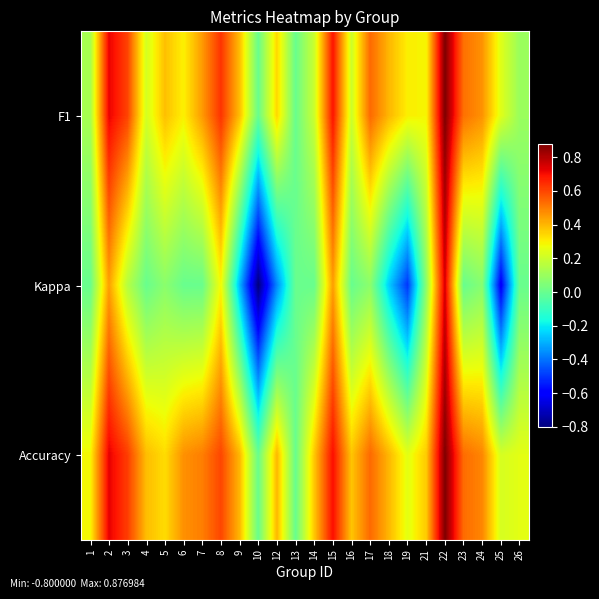

At which category is the sum across all series the highest?

22